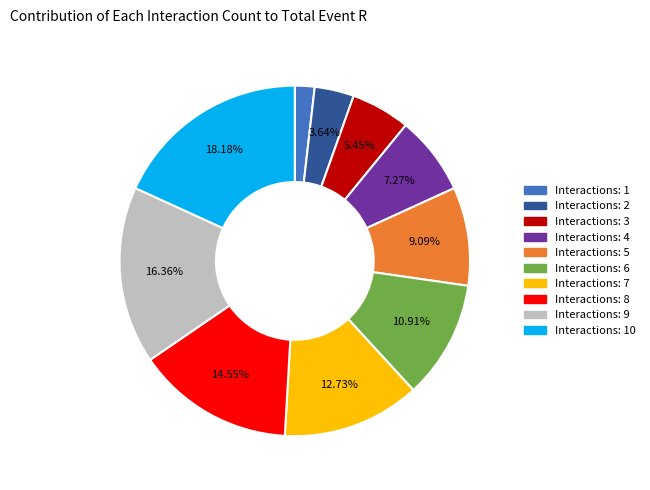

Is there any slice that represents more than half of the pie?

No